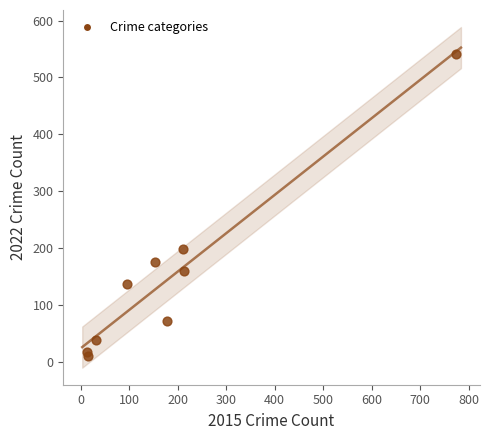

What Y value in the scatter plot is closest to 276?

198